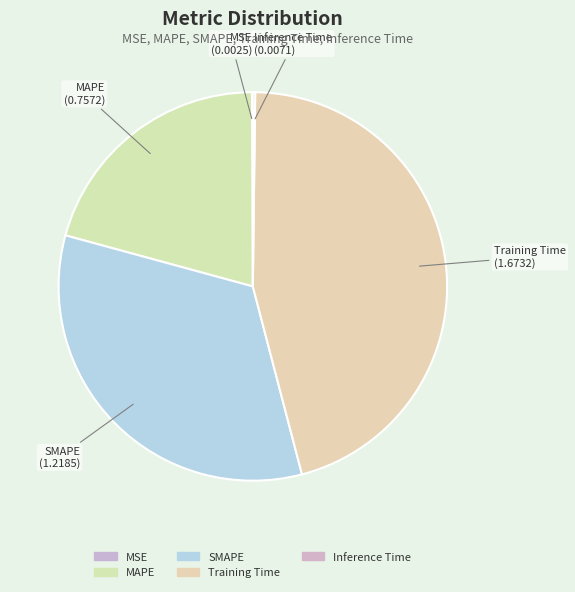

Is SMAPE the majority of the pie?

No